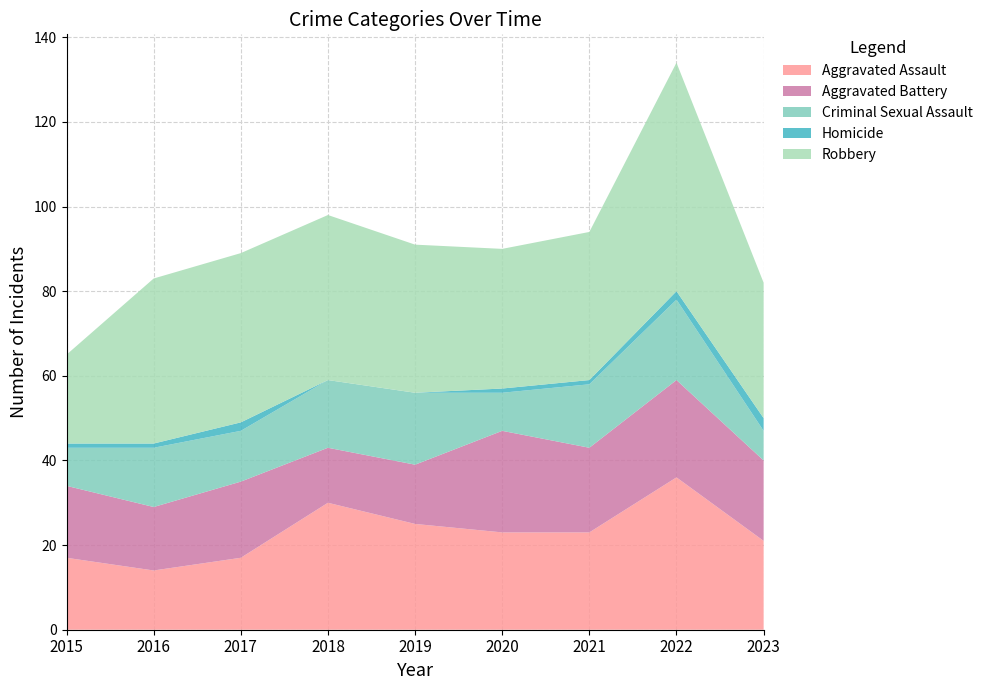

Reading left to right, transcribe all the data shown in this chart.

Aggravated Assault: 17	14	17	30	25	23	23	36	21
Aggravated Battery: 17	15	18	13	14	24	20	23	19
Criminal Sexual Assault: 9	14	12	16	17	9	15	19	7
Homicide: 1	1	2	0	0	1	1	2	3
Robbery: 21	39	40	39	35	33	35	54	32